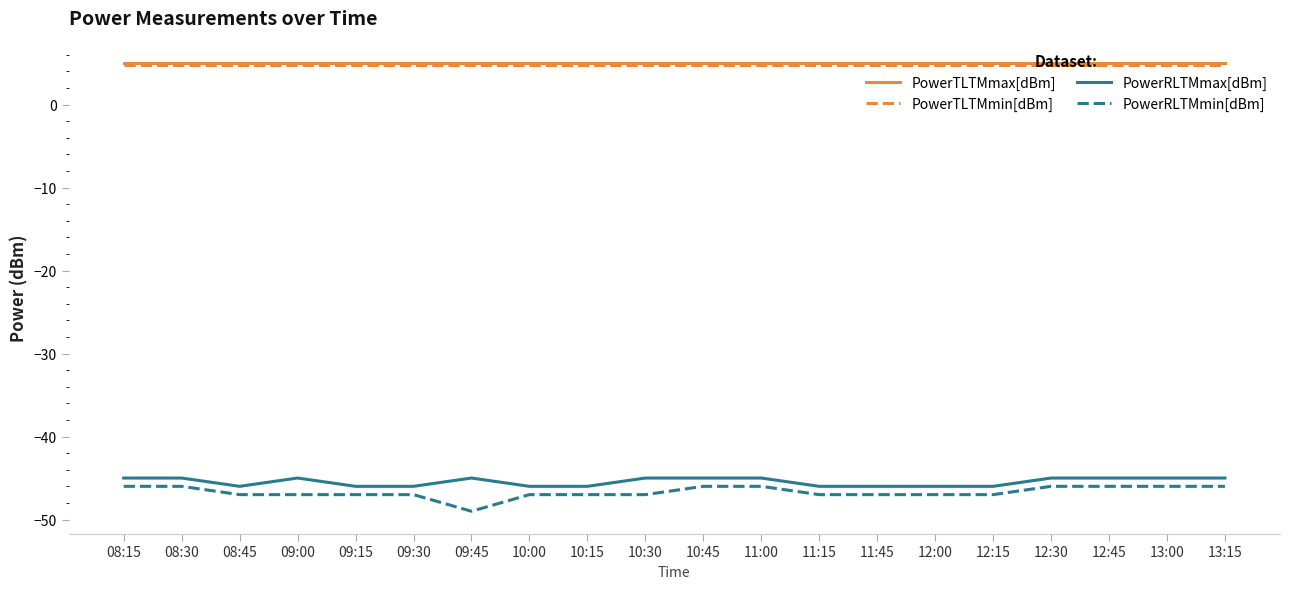

Is this an area chart (filled region under the line)?

No